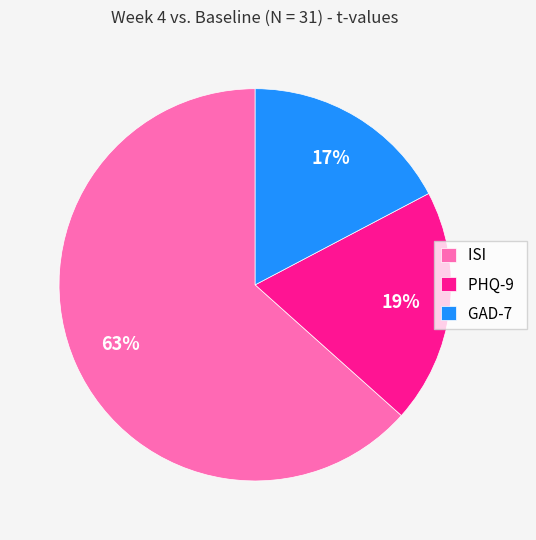

Do GAD-7 and ISI together represent more than half of the pie?

Yes